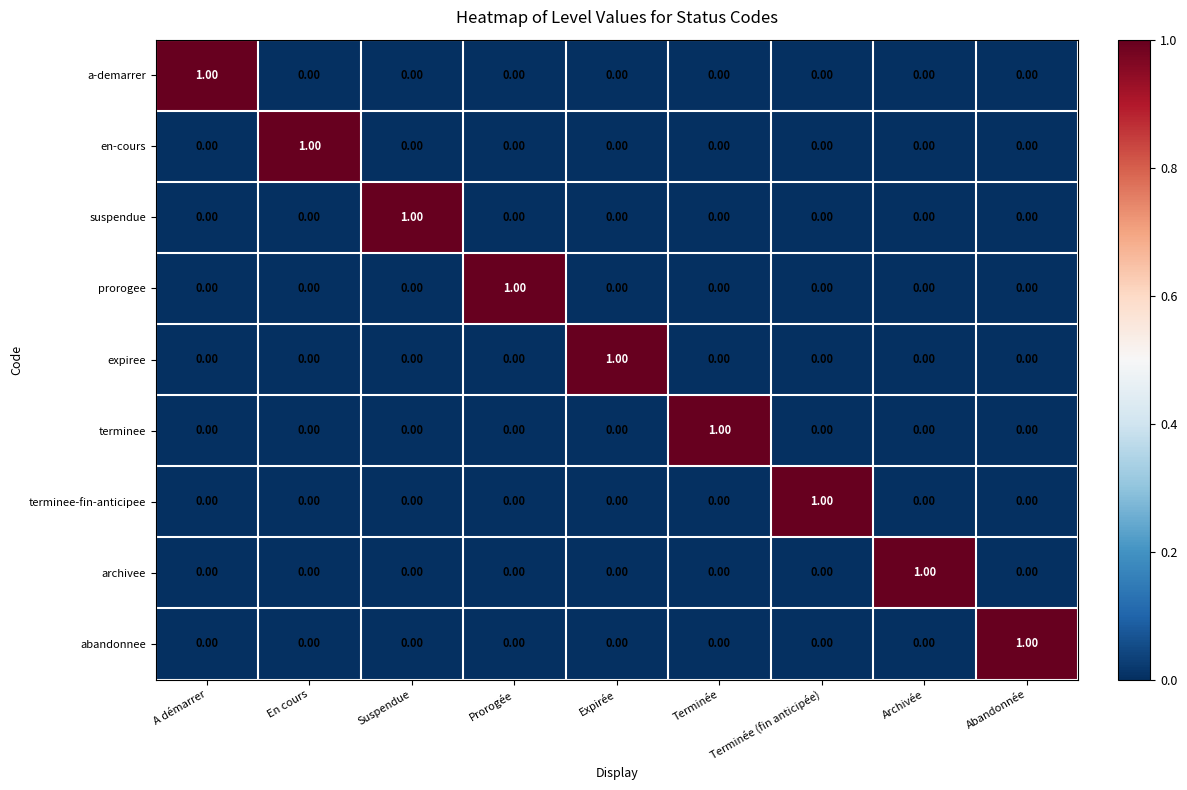

At how many categories does at least one series exceed 0?

9